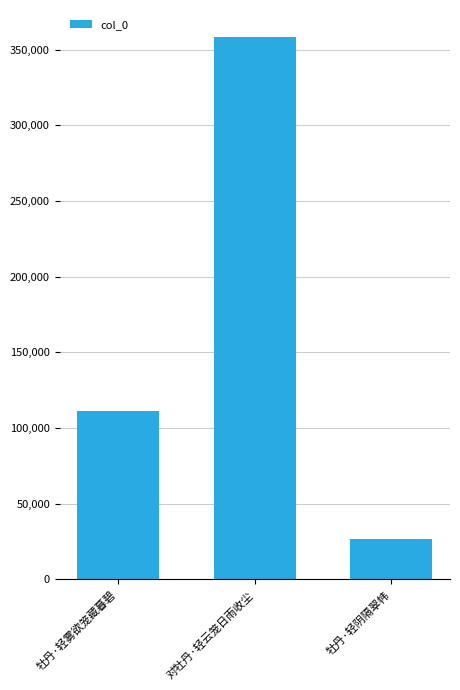

Reading right to left, transcribe all the data shown in this chart.

26568	358180	111403